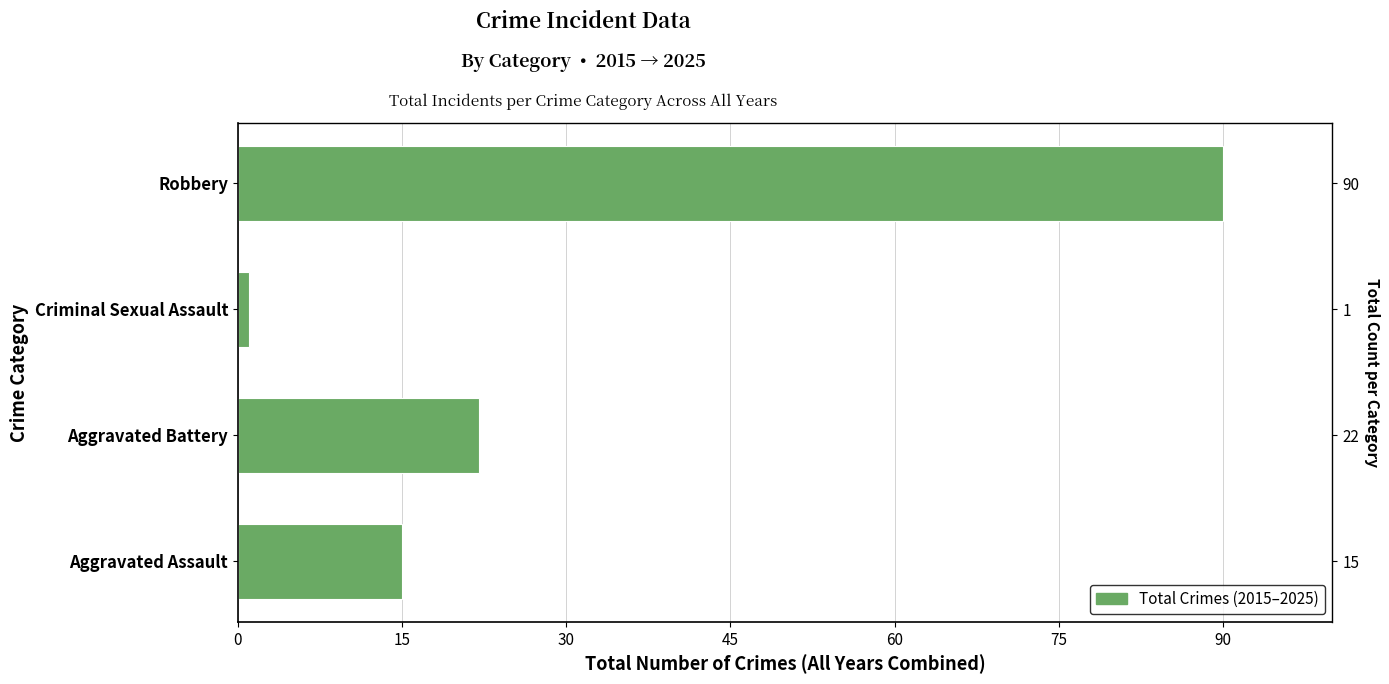

What is the value of the 3rd bar from the left?

1